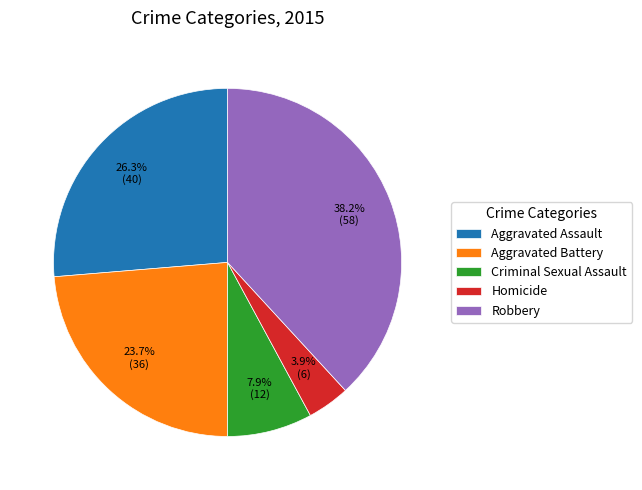

To the nearest percent, what is the combined percentage of Homicide and Robbery?

42%